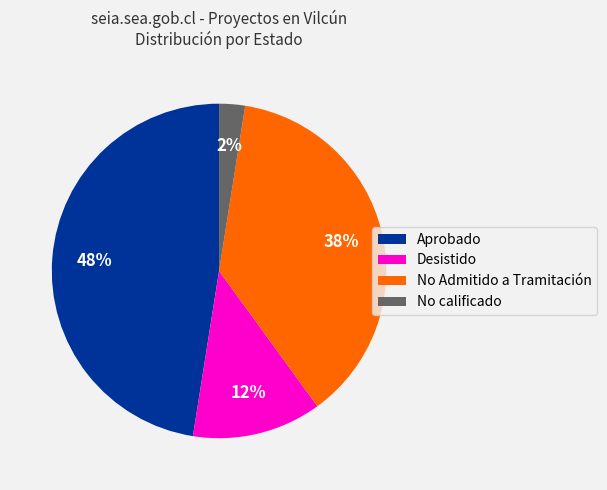

Between Aprobado and No Admitido a Tramitación, which is larger?

Aprobado